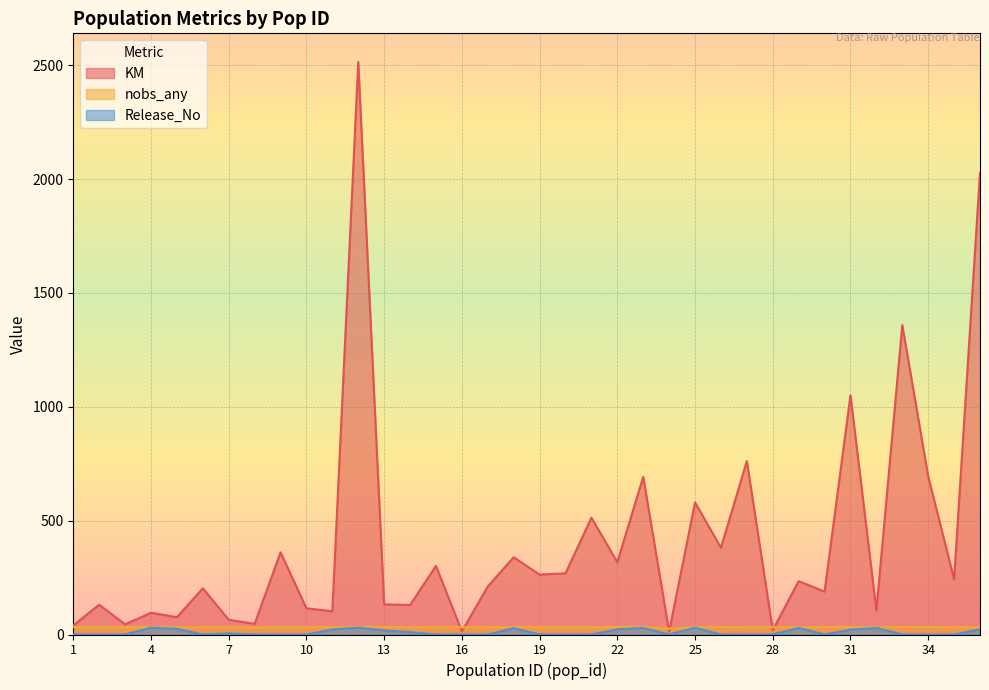

How many data points does each series have?

36